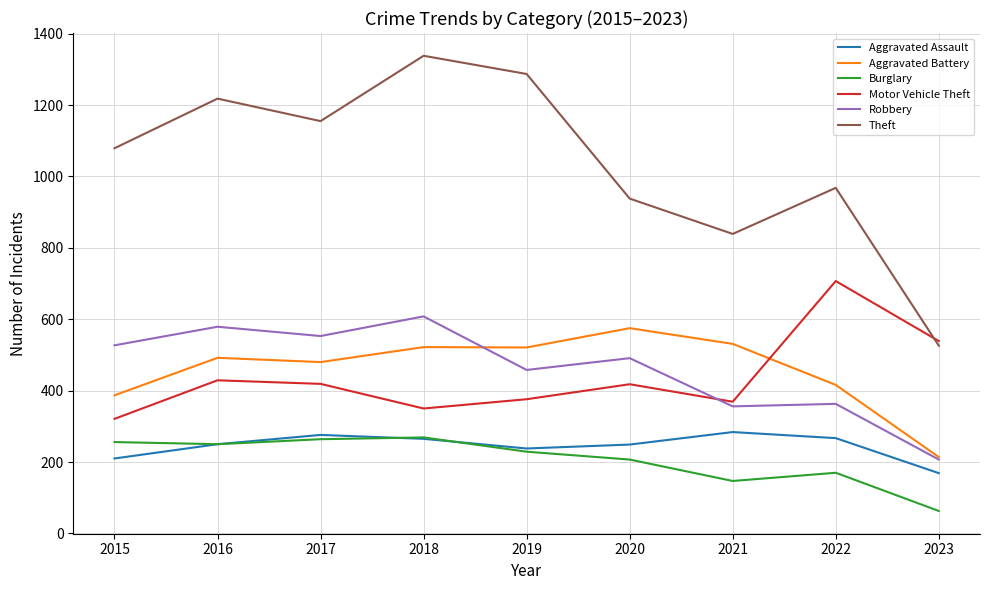

At which category is the sum across all series the highest?

2018